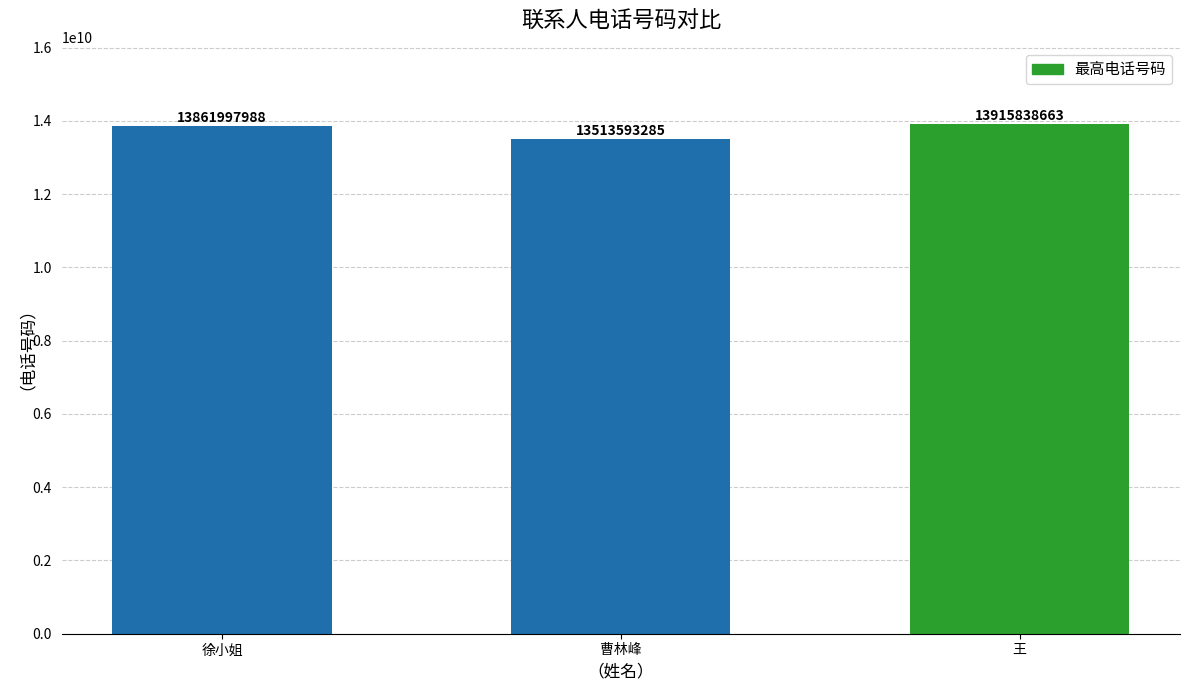

What is the average value?

13763809979